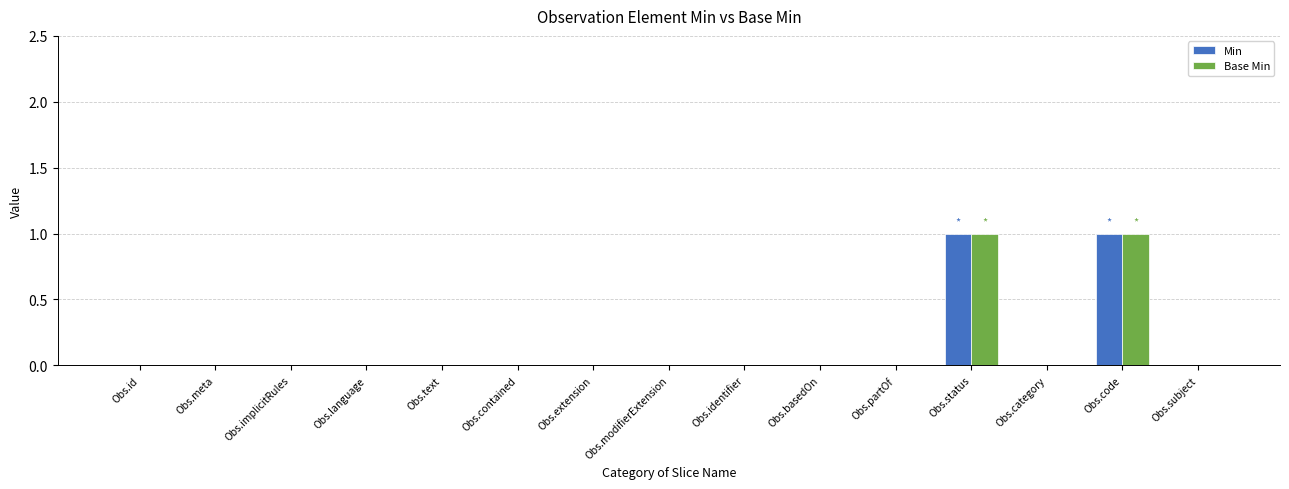

The value of Min at Obs.status is 1. True or false?

True